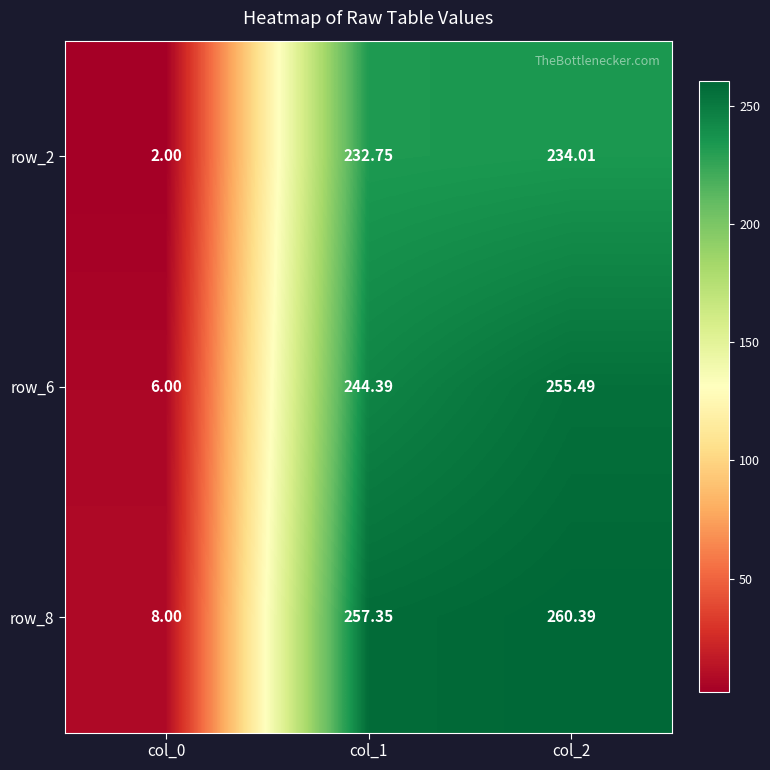

Is the value of row_6 at col_2 greater than the value of row_2 at col_2?

Yes